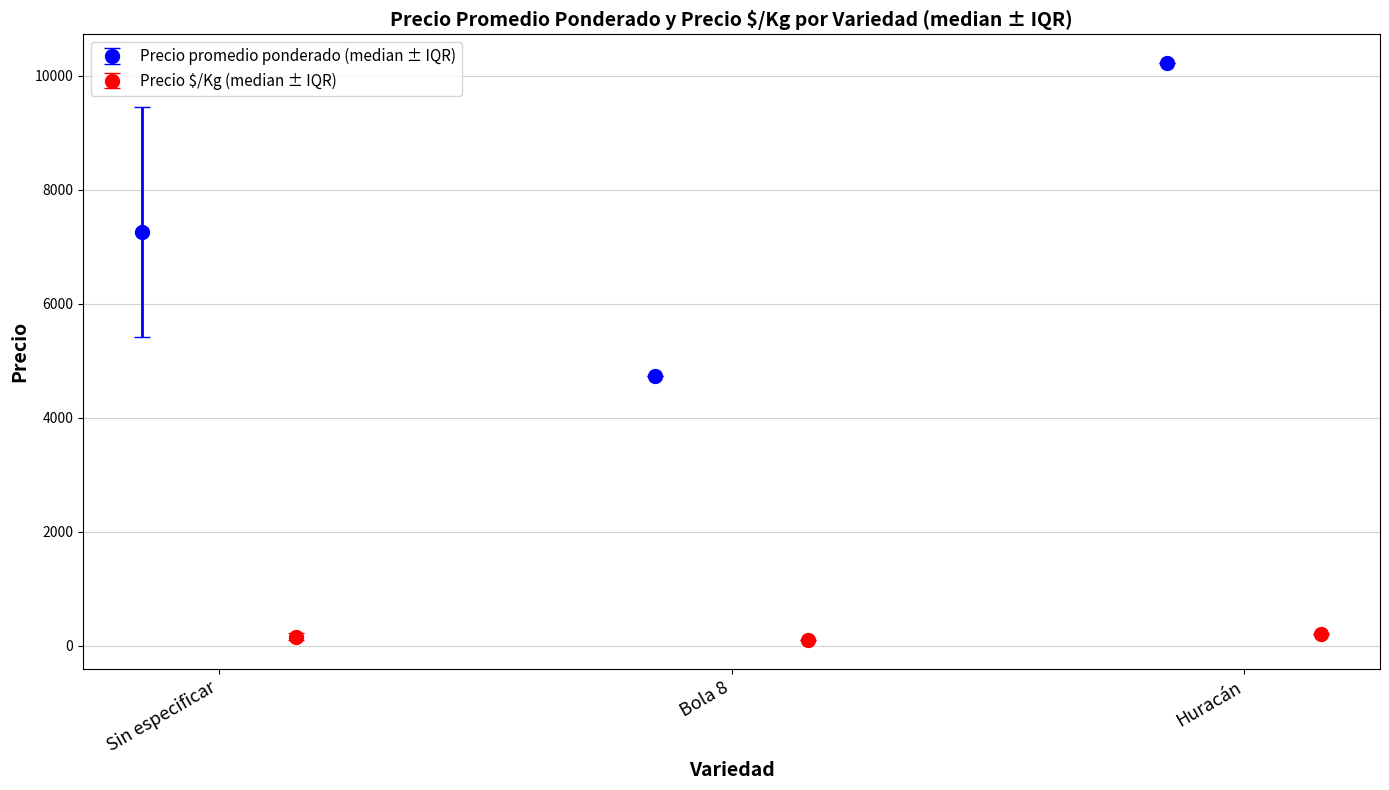

List the series in order of their peak value, lowest first.

Precio $/Kg (median), Precio $/Kg (IQR_low), Precio $/Kg (IQR_high), Precio promedio ponderado (median), Precio promedio ponderado (IQR_low), Precio promedio ponderado (IQR_high)